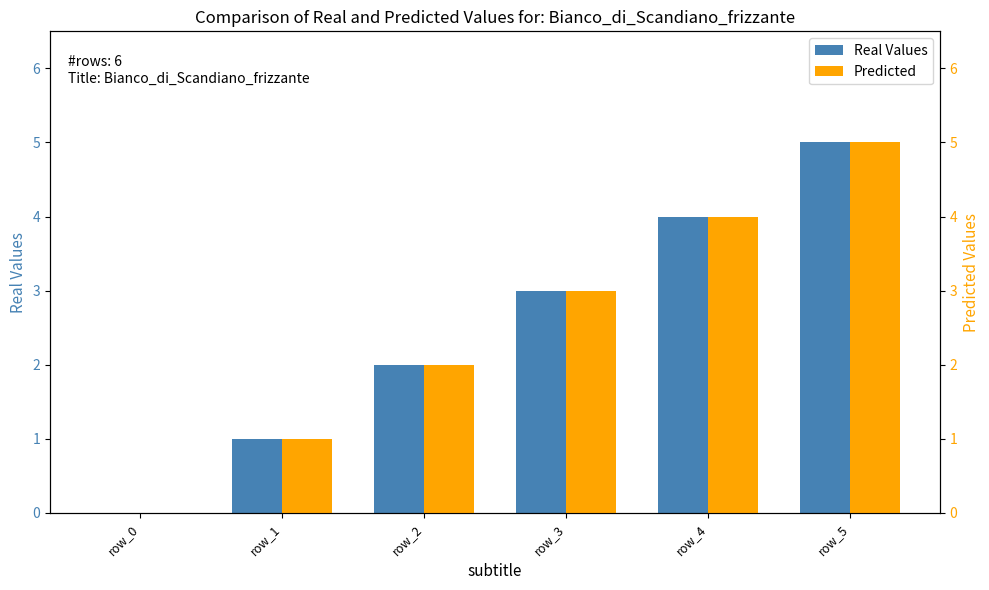

What is the value of the Real Values bar at the 5th from the left?

4